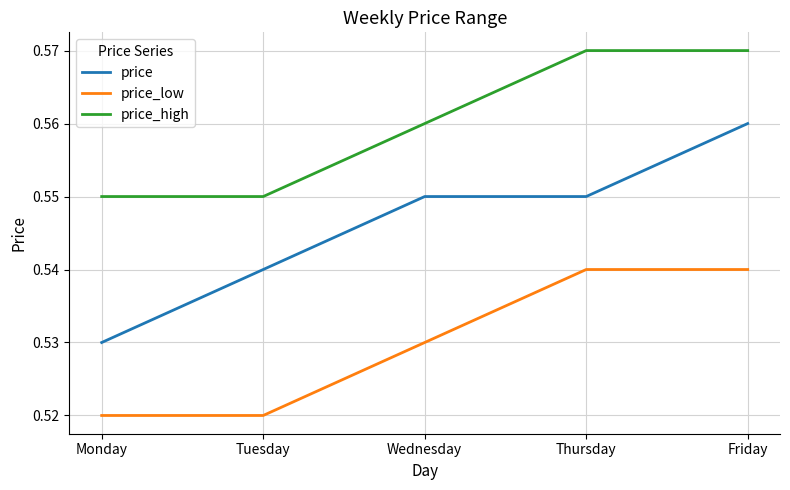

Between Monday and Friday, which series saw the biggest shift?

price